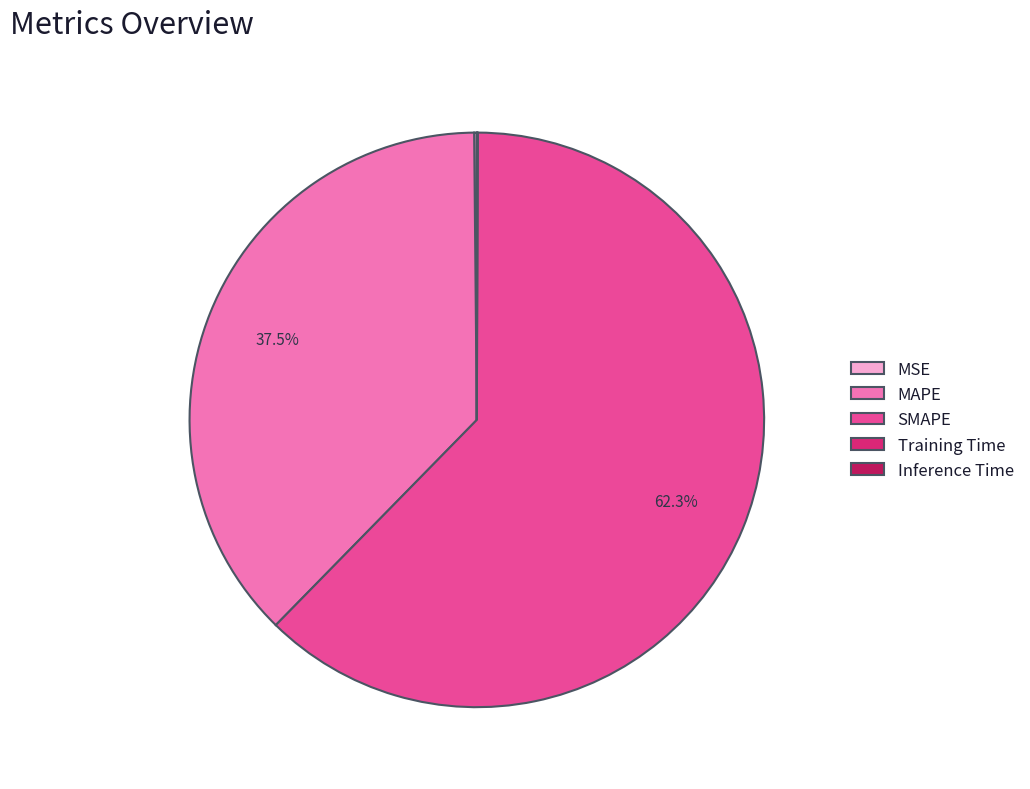

Which slice is the largest?

SMAPE